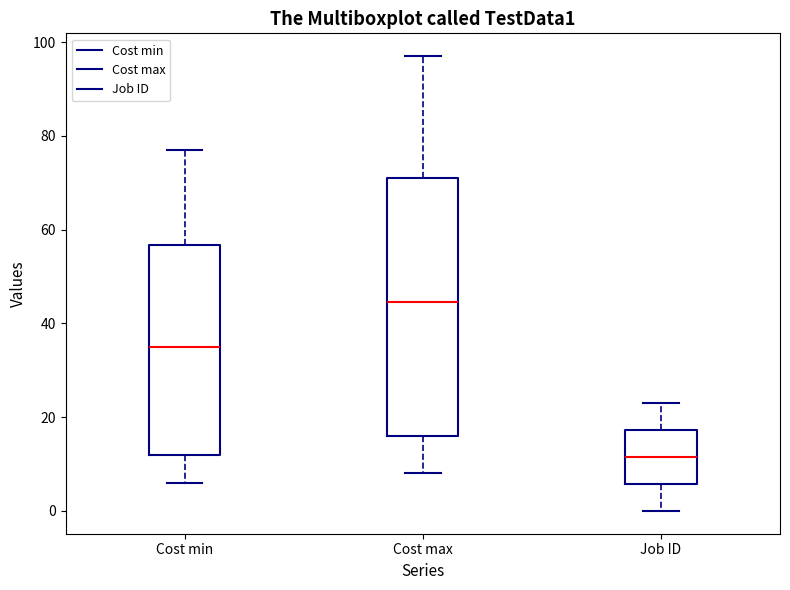

Which box has the lowest median line?

Job ID